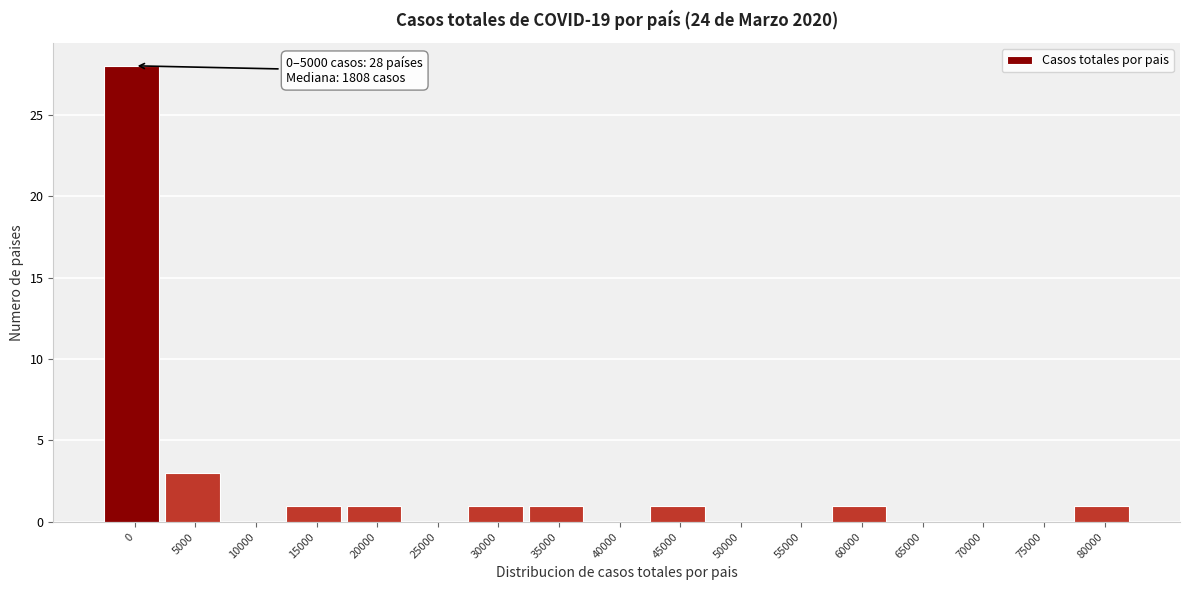

Reading right to left, transcribe all the data shown in this chart.

80000=1	75000=0	70000=0	65000=0	60000=1	55000=0	50000=0	45000=1	40000=0	35000=1	30000=1	25000=0	20000=1	15000=1	10000=0	5000=3	0=28